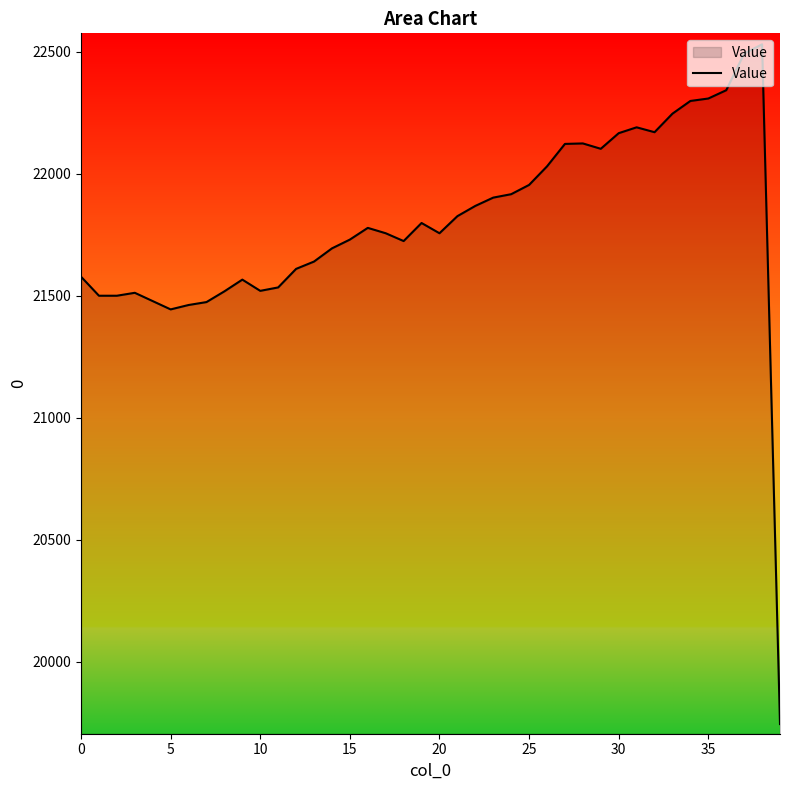

What is the difference between the maximum and minimum values?

2785